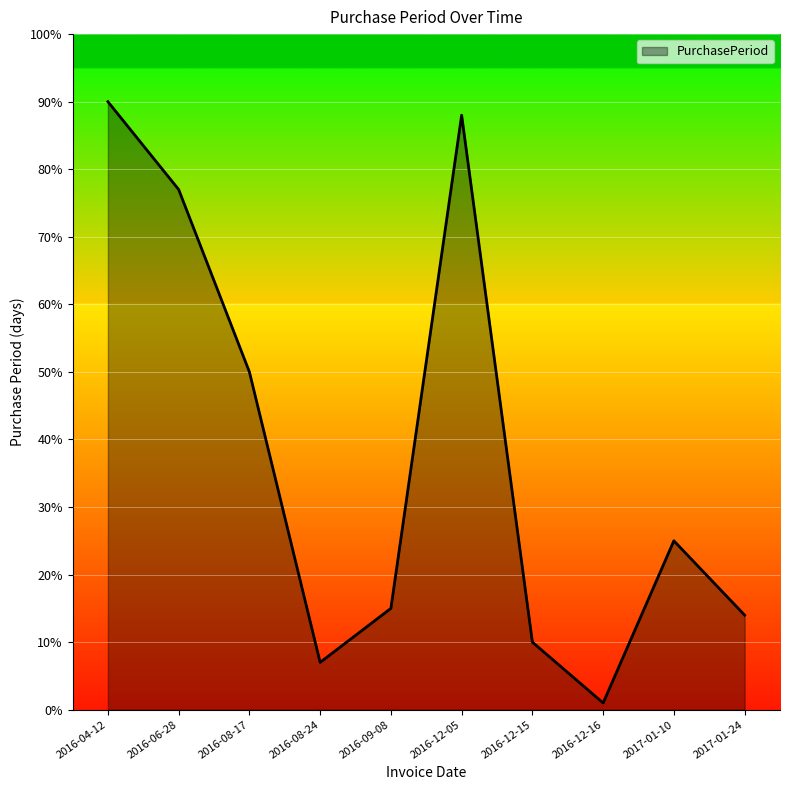

Rank the categories by value from lowest to highest.

2016-12-16, 2016-08-24, 2016-12-15, 2017-01-24, 2016-09-08, 2017-01-10, 2016-08-17, 2016-06-28, 2016-12-05, 2016-04-12